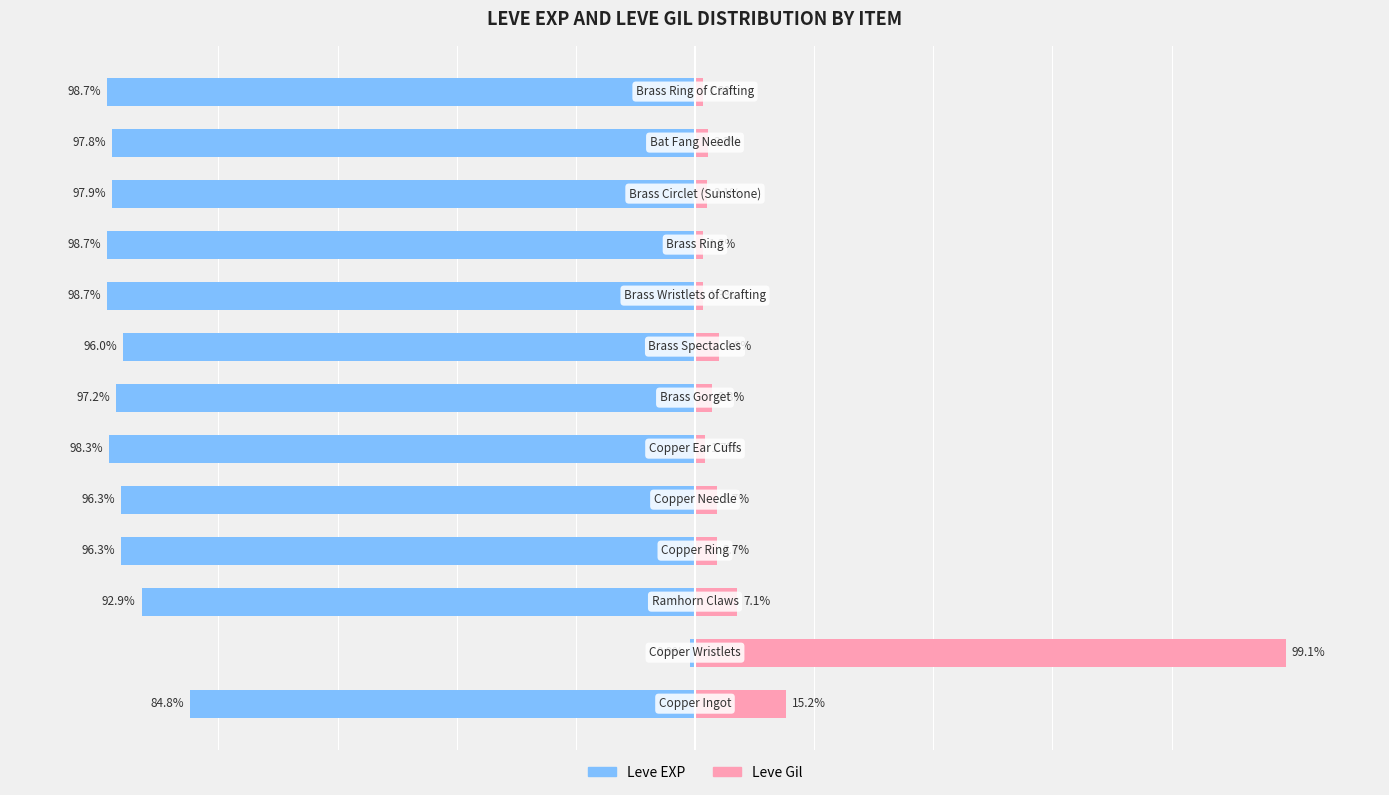

What is the difference between the Leve Gil values at 10 and 11?

0.1